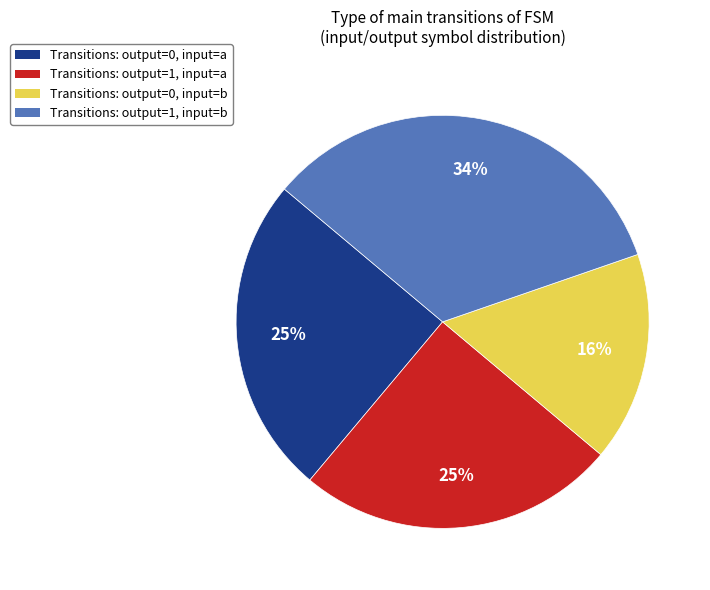

What is the largest slice in the pie chart?

Transitions: output=1, input=b